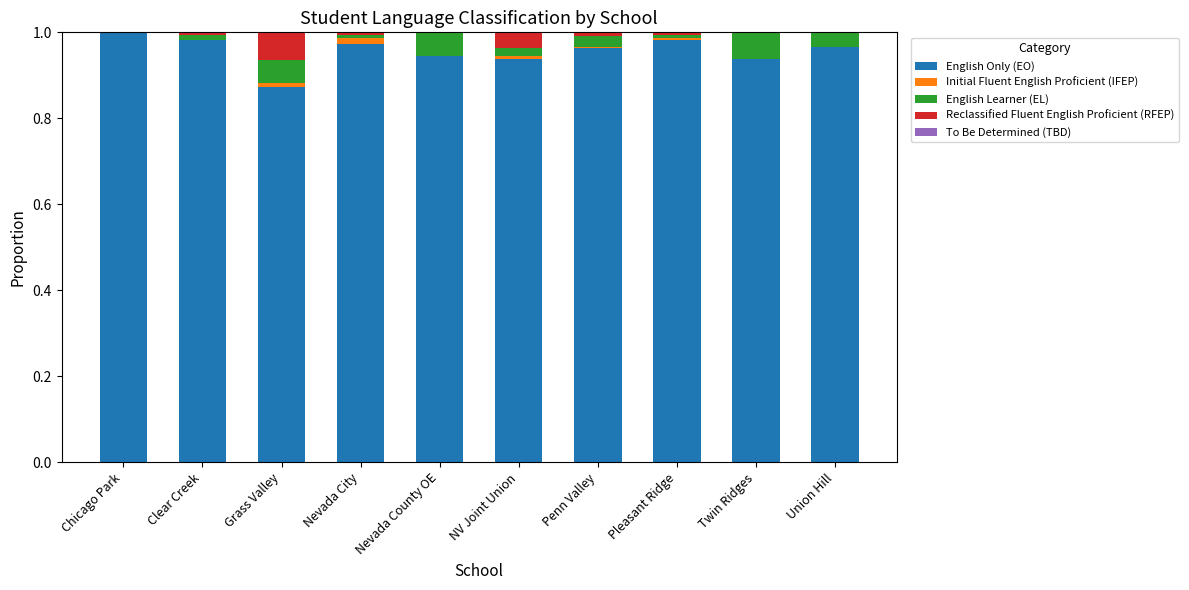

Does the chart contain stacked bars?

Yes